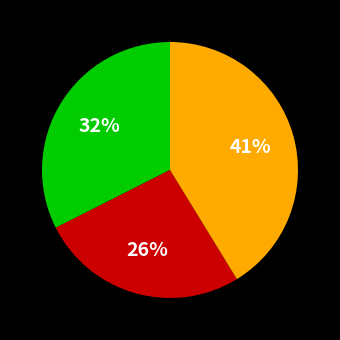

To the nearest percent, what is the difference between the largest and smallest slice percentages?

15%